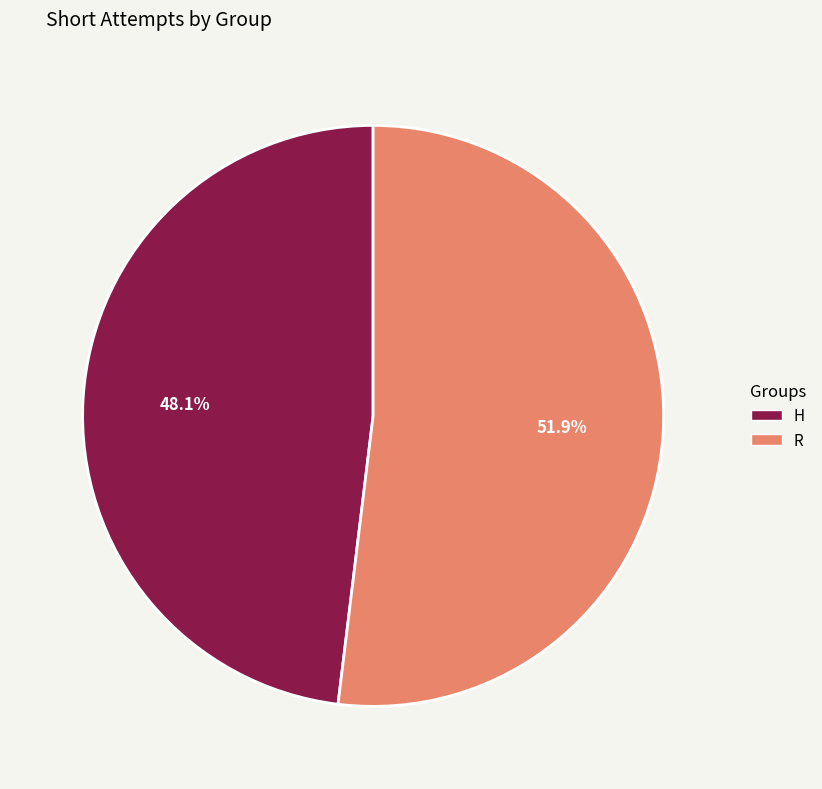

The H slice represents 48% of the pie. True or false?

True